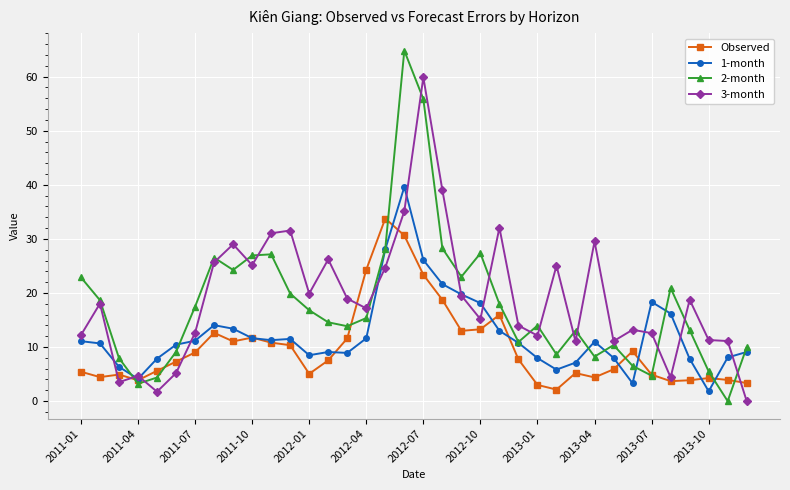

What is the value of the 2-month point at the 9th from the left?

24.3